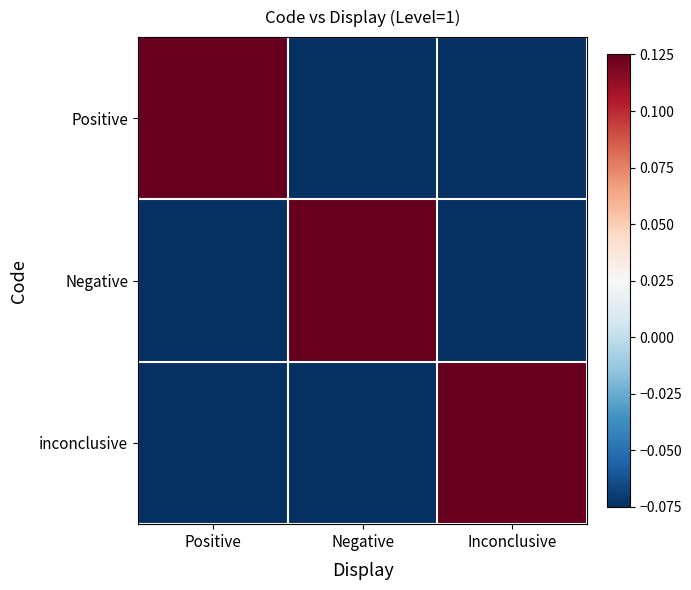

Between Negative and Inconclusive, which series saw the biggest shift?

Negative